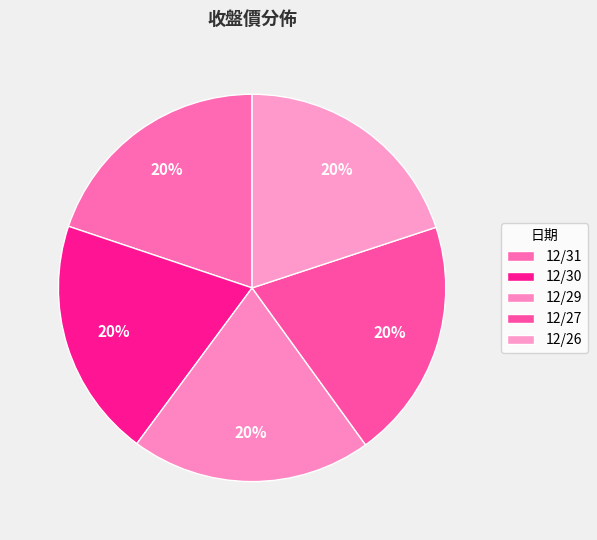

Approximately how many times larger is the value at 12/29 compared to 12/26?

1.0